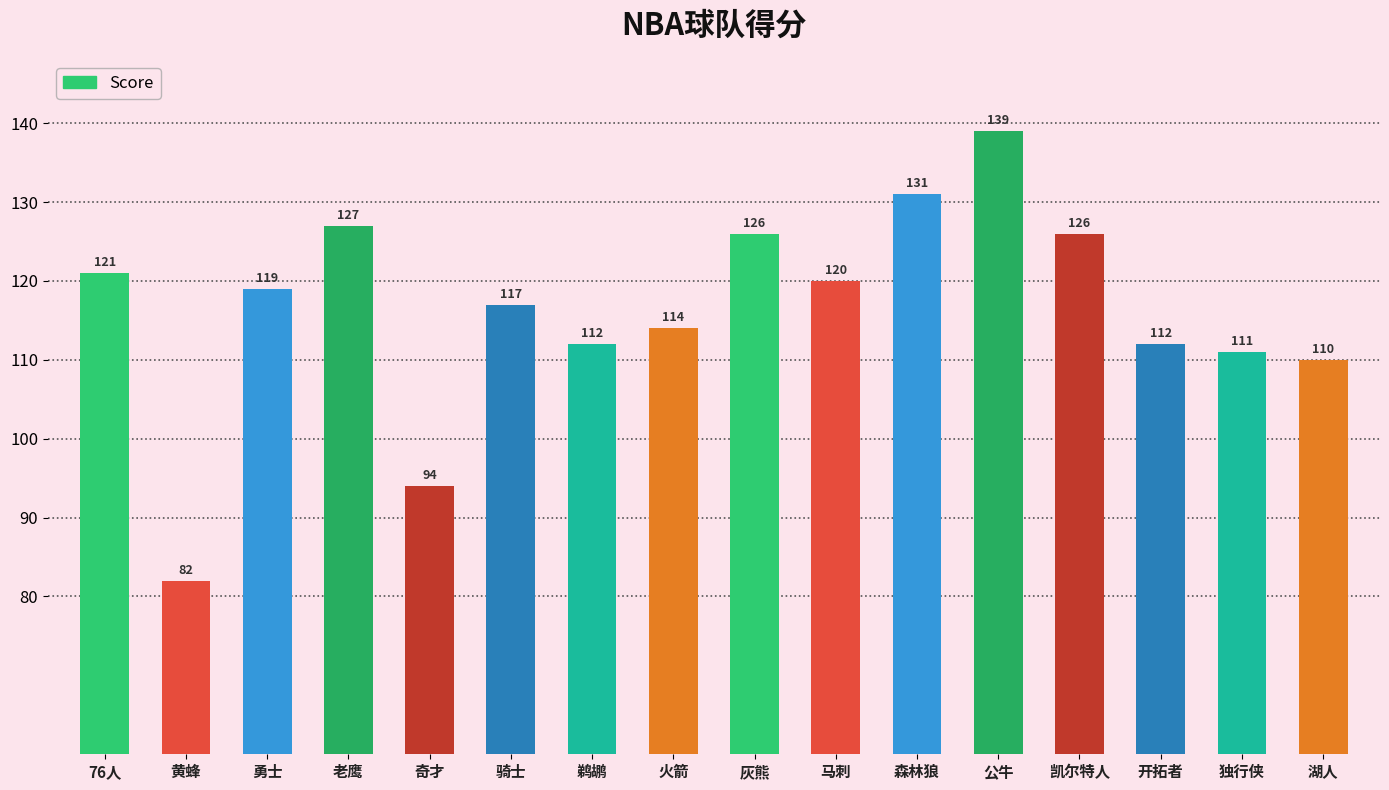

Reading right to left, extract all data points from this chart.

110	111	112	126	139	131	120	126	114	112	117	94	127	119	82	121